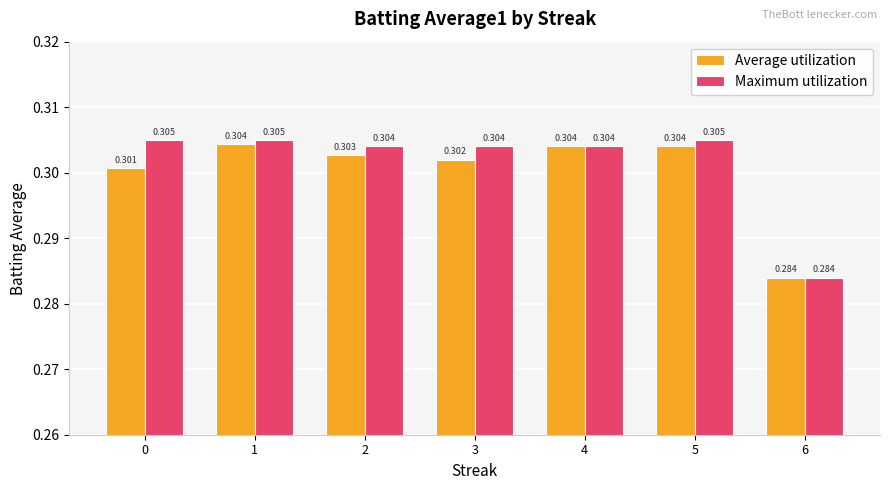

Is the value of Maximum utilization at 0 greater than the value of Average utilization at 6?

Yes